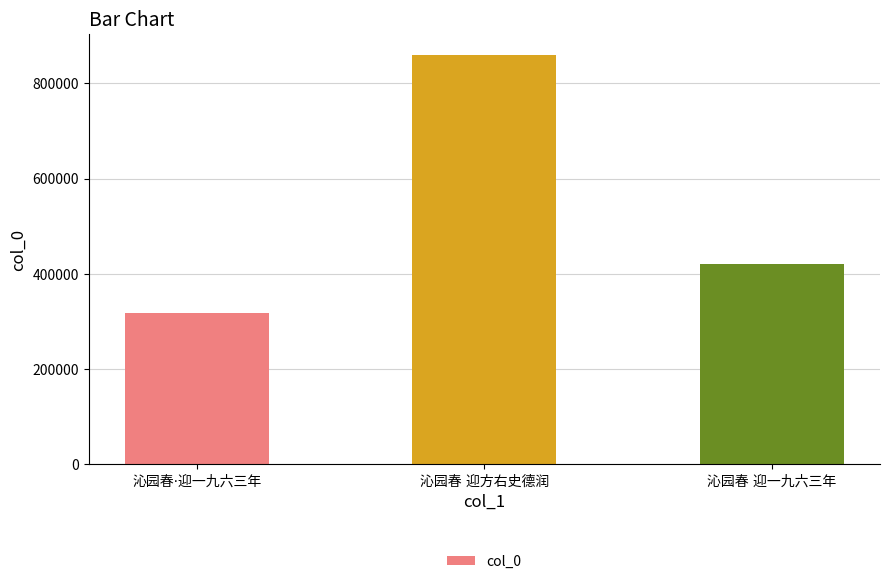

What is the difference between the maximum and minimum values?

542582